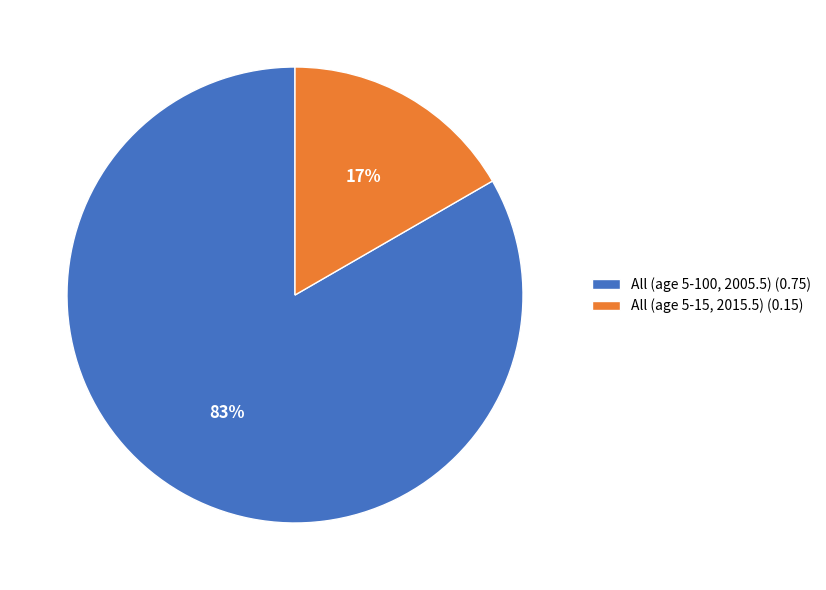

Is the sum of All (age 5-15, 2015.5) (0.15) and All (age 5-100, 2005.5) (0.75) greater than half?

Yes